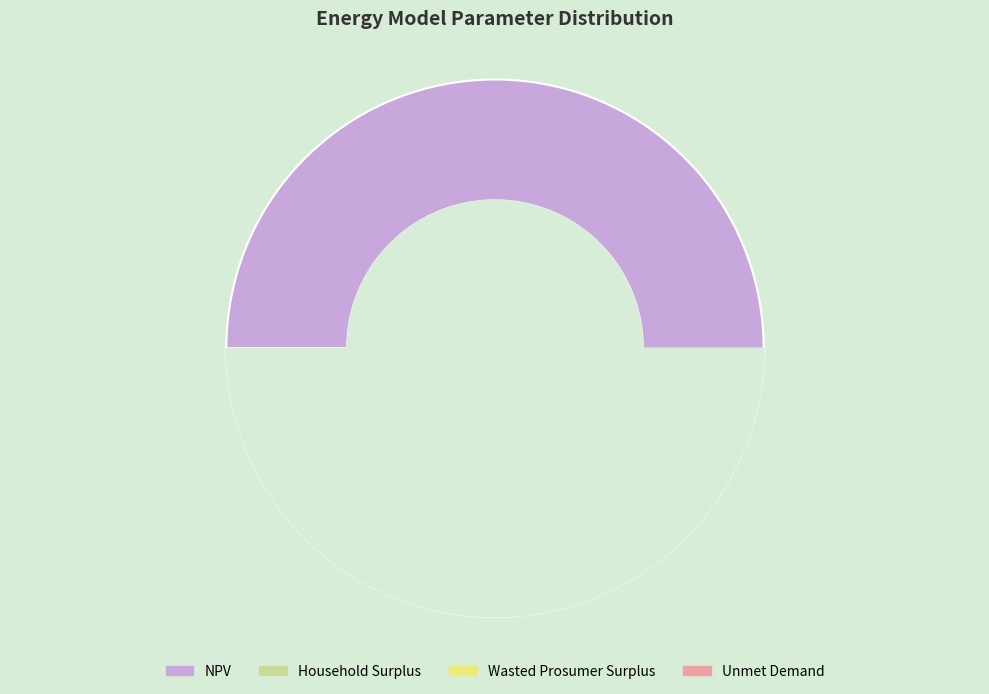

To the nearest percent, what is the combined percentage of NPV and Household Surplus?

97%